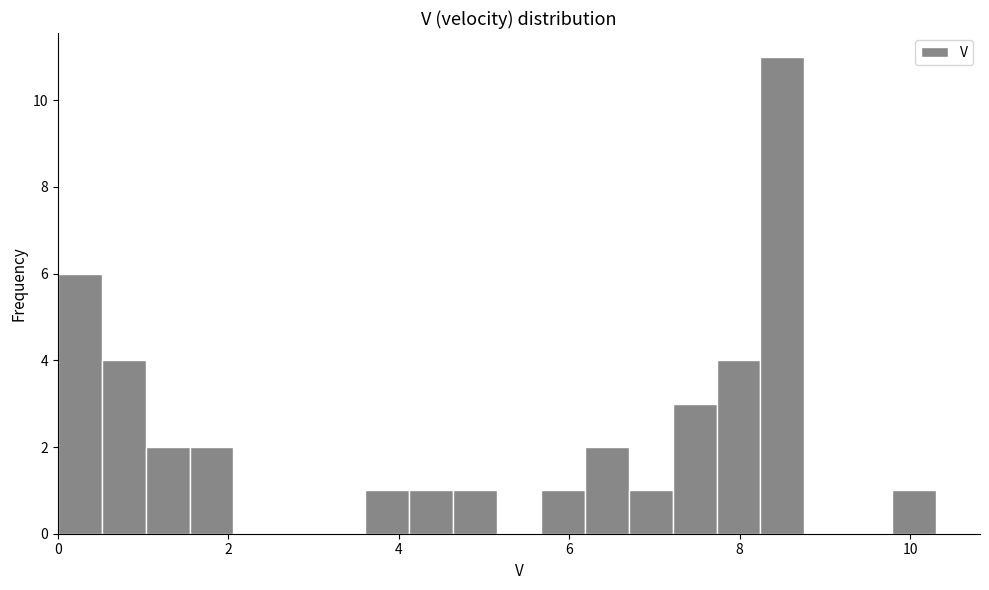

Around what value on the x-axis is the tallest bar? Give the approximate position of its centre, as read against the axis.

8.6